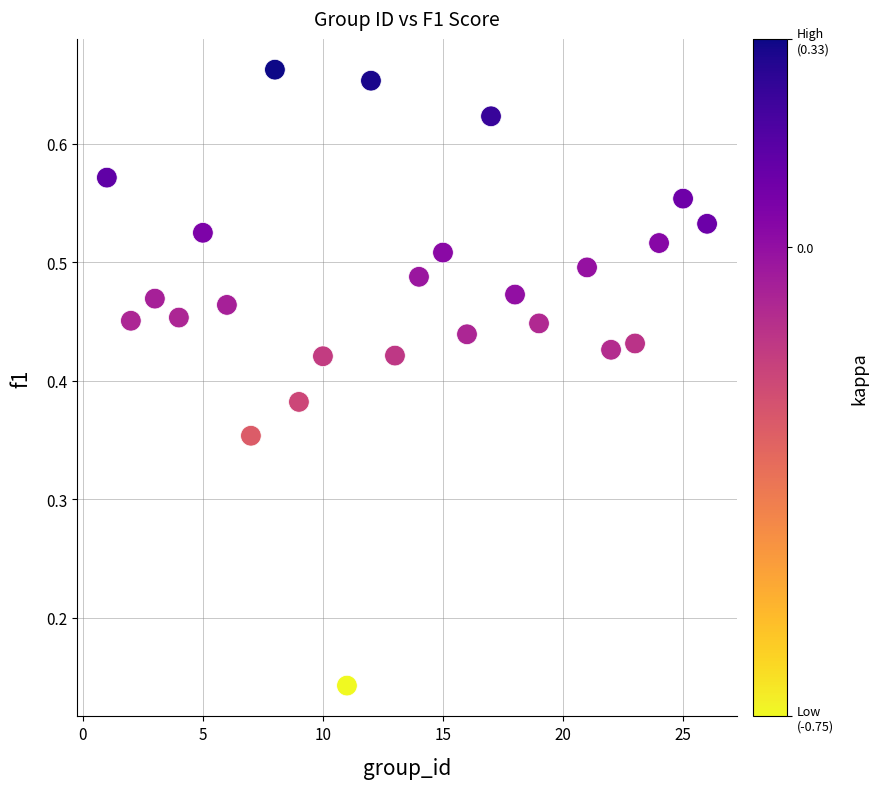

How many data points are displayed?

25